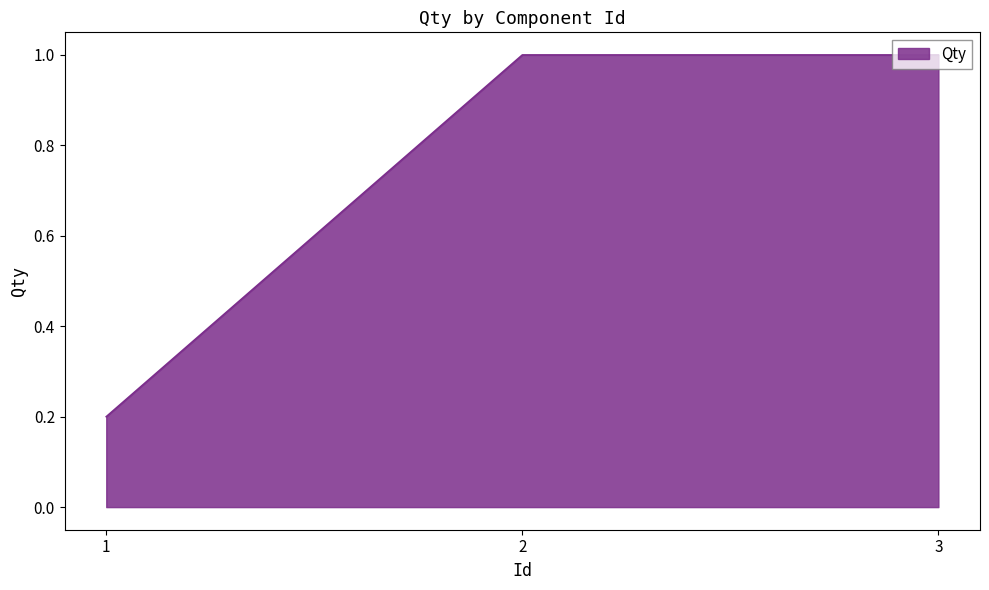

What is the average value?

0.7